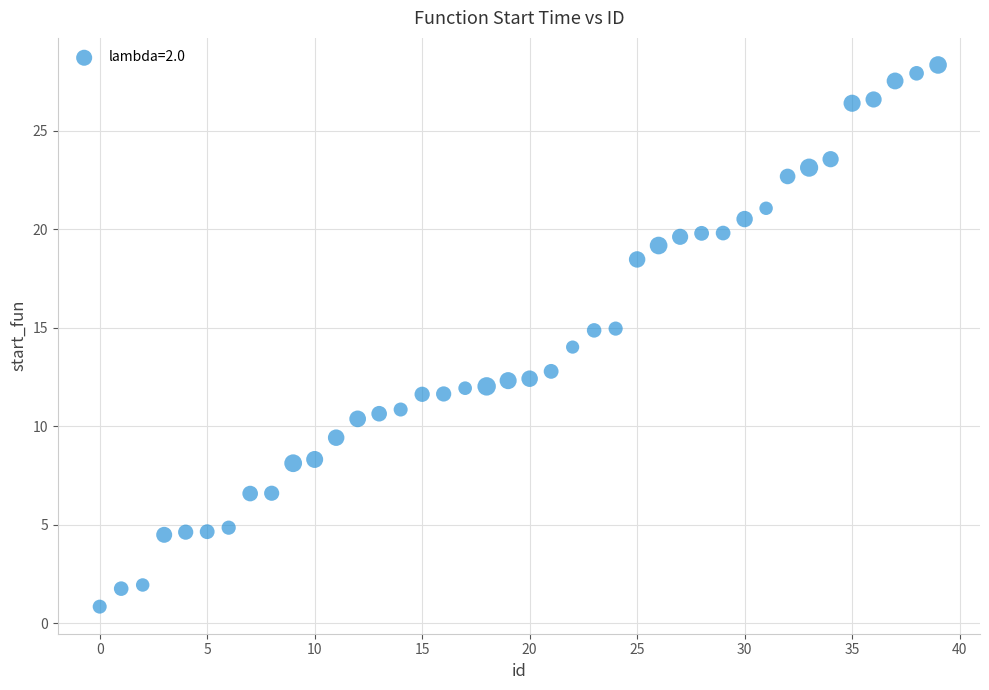

What is the range of Y values (max minus min)?

27.5